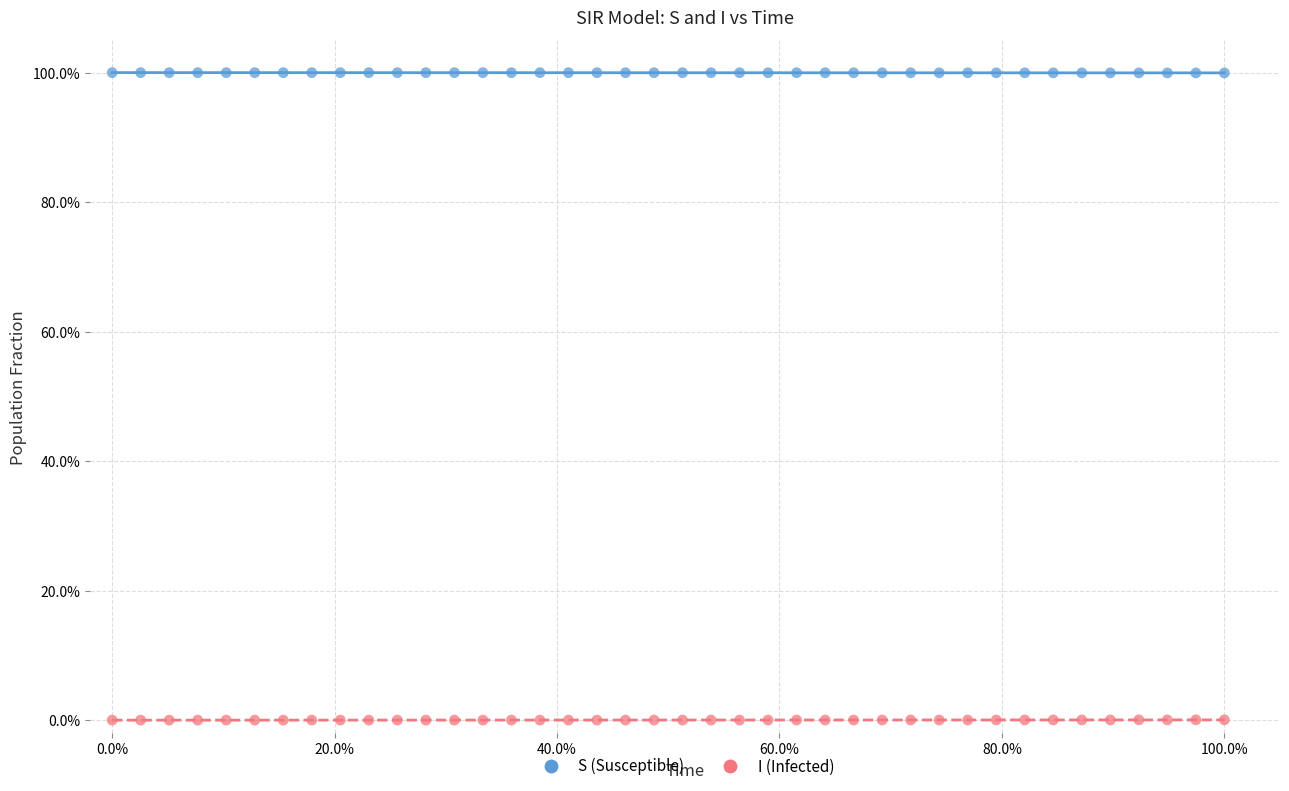

Which series contains the highest Y value?

S (Susceptible)